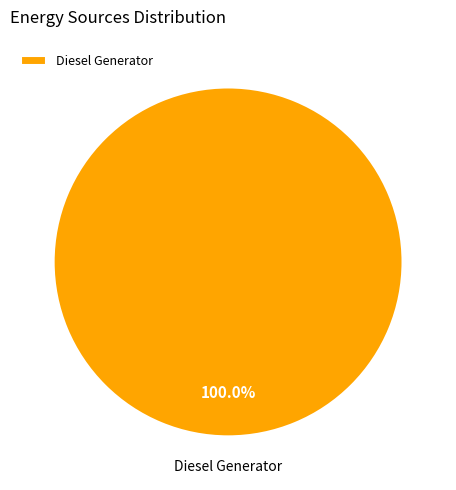

What is the majority slice?

Diesel Generator